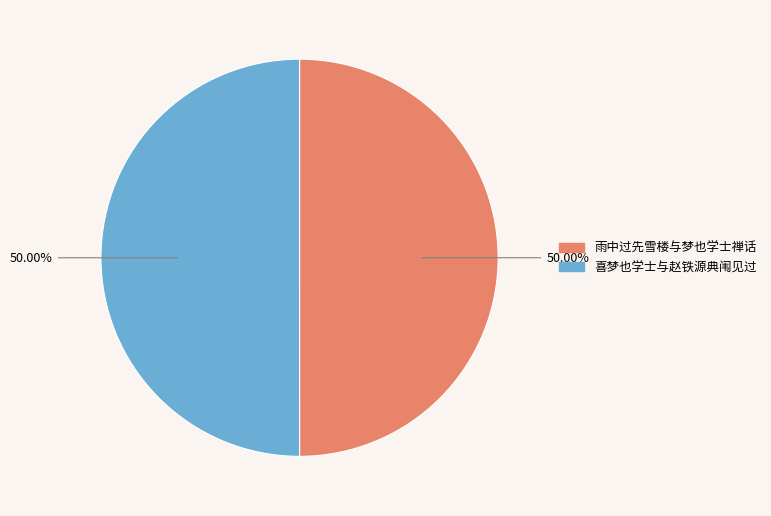

To the nearest percent, what portion does 喜梦也学士与赵铁源典闱见过 represent?

50%